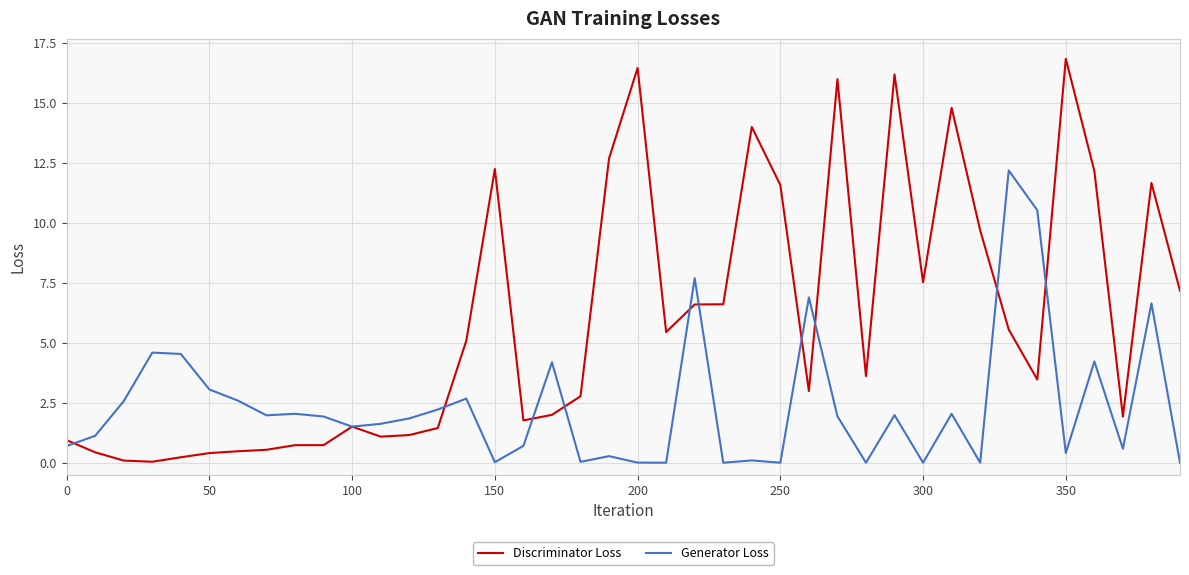

List the series in order of their peak value, lowest first.

Generator Loss, Discriminator Loss